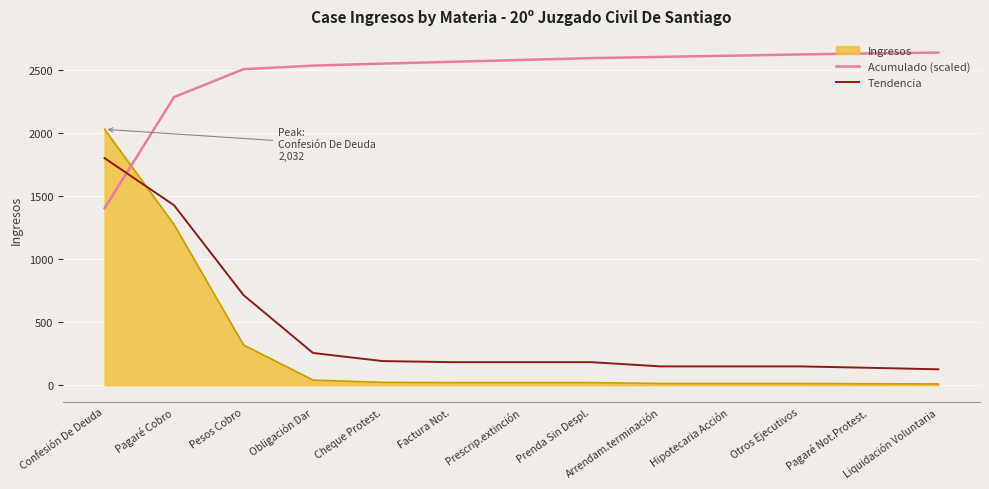

True or false: Acumulado (scaled) and Tendencia intersect in this chart.

True